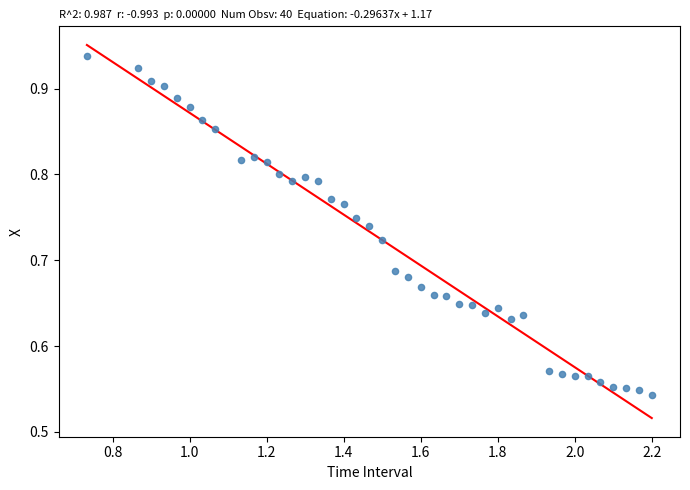

What is the range of Y values (max minus min)?

0.4